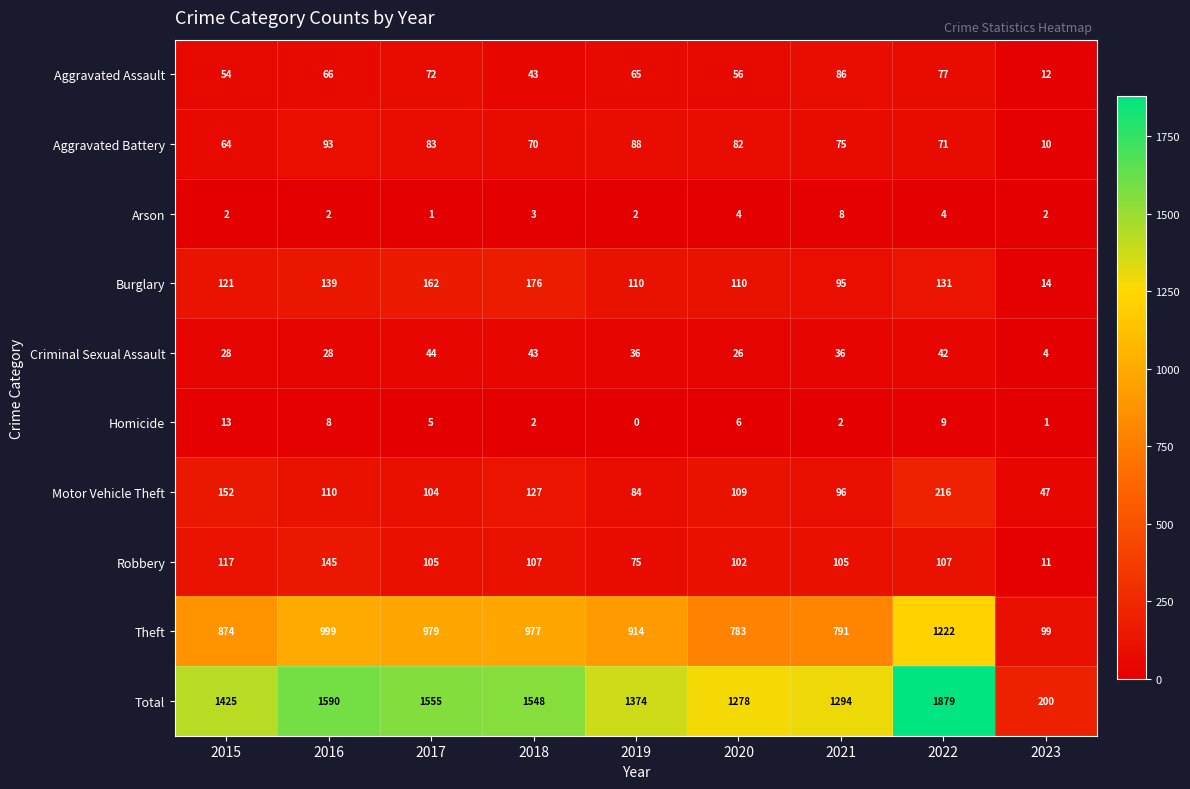

Which category has the lowest value across all series?

2019